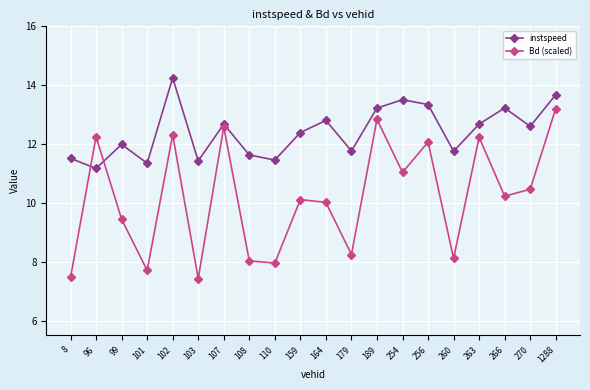

What is the total value across all series at 108?

19.7